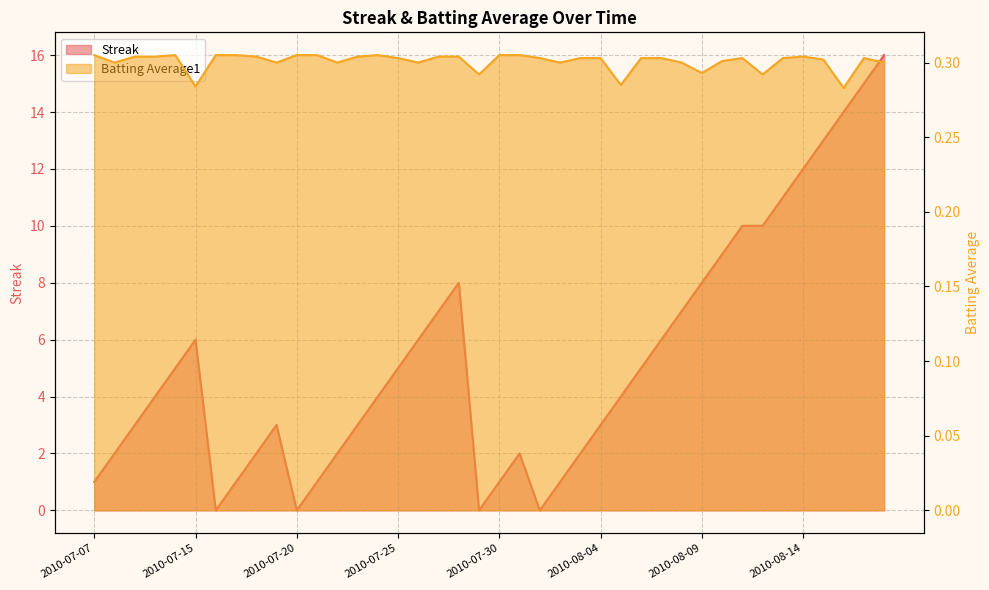

List the labels in order of Batting Average1 value, smallest first.

2010-08-16, 2010-07-15, 2010-08-05, 2010-07-29, 2010-08-12, 2010-08-09, 2010-07-08, 2010-07-19, 2010-07-22, 2010-07-26, 2010-08-02, 2010-08-08, 2010-08-18, 2010-08-10, 2010-08-15, 2010-07-25, 2010-08-01, 2010-08-03, 2010-08-04, 2010-08-06, 2010-08-07, 2010-08-11, 2010-08-13, 2010-08-17, 2010-07-09, 2010-07-10, 2010-07-18, 2010-07-23, 2010-07-27, 2010-07-28, 2010-08-14, 2010-07-07, 2010-07-11, 2010-07-16, 2010-07-17, 2010-07-20, 2010-07-21, 2010-07-24, 2010-07-30, 2010-07-31